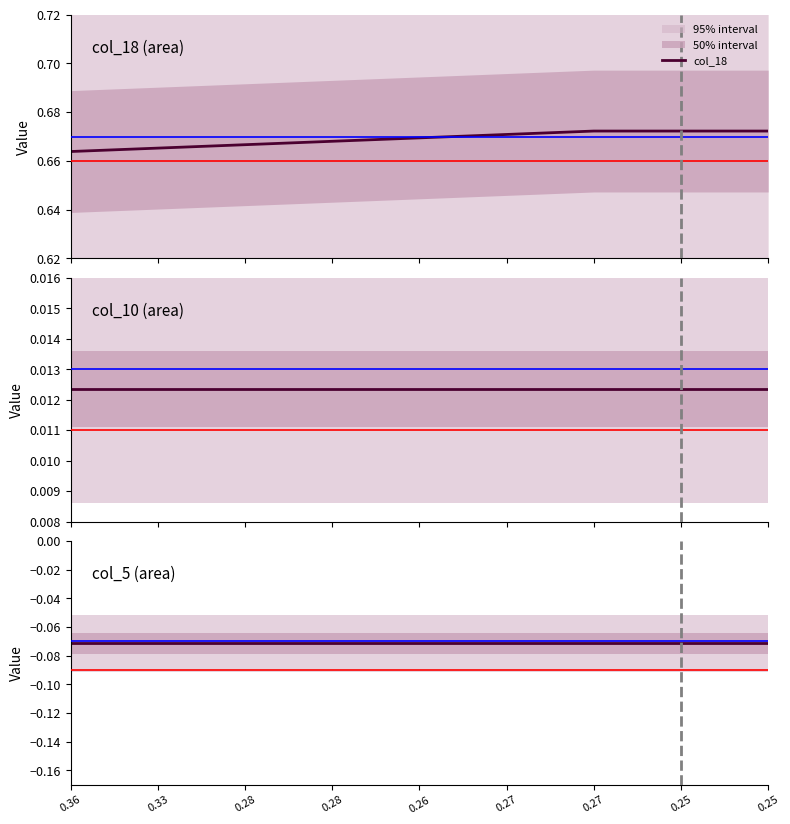

True or false: col_18 and col_5 intersect in this chart.

False